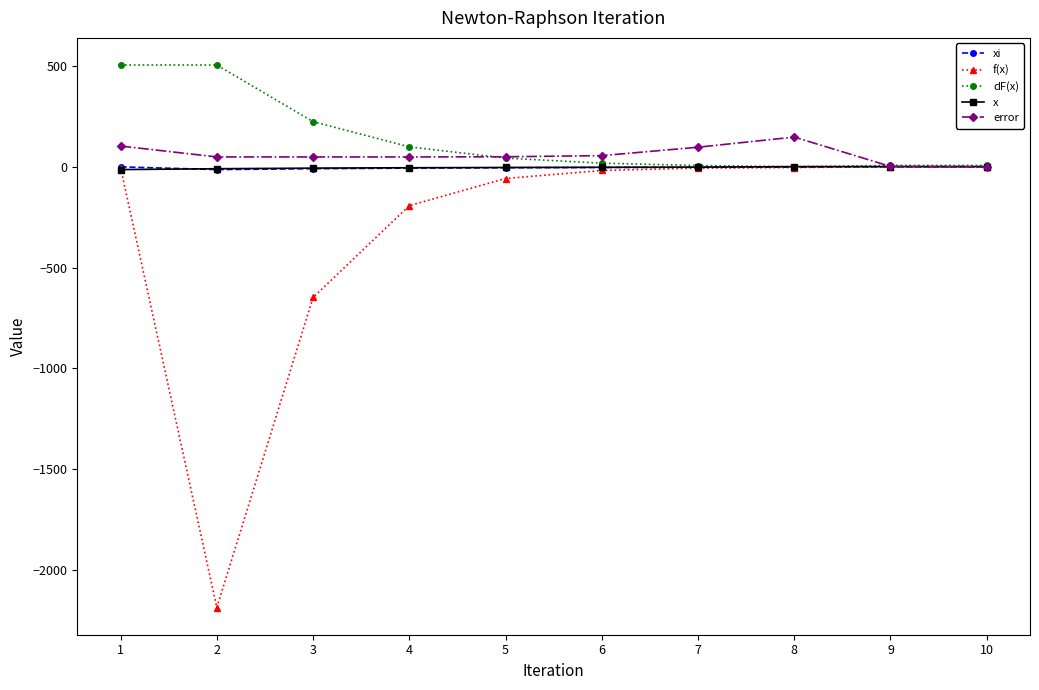

Which series has the largest total across all categories?

dF(x)